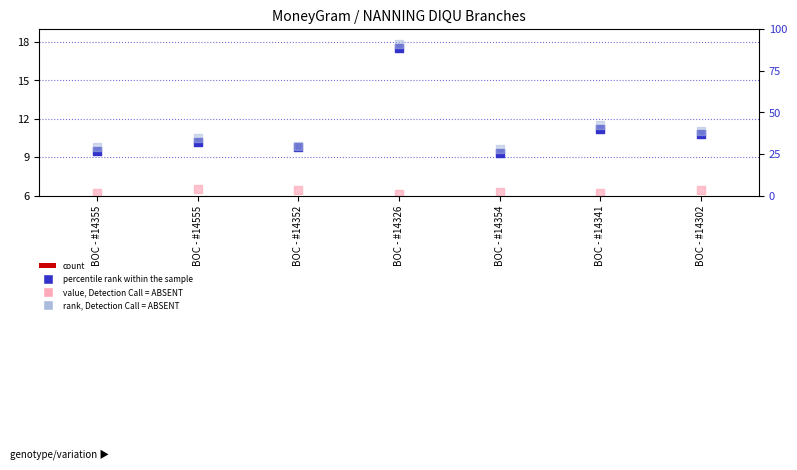

At how many categories does at least one series exceed 2?

7